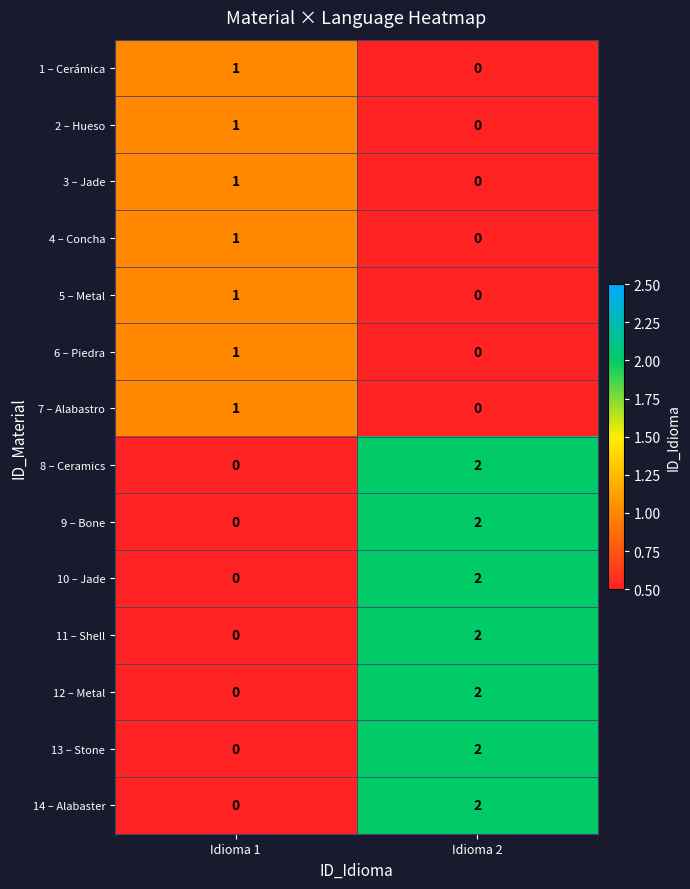

How many values in the 11 – Shell series are below 2?

1